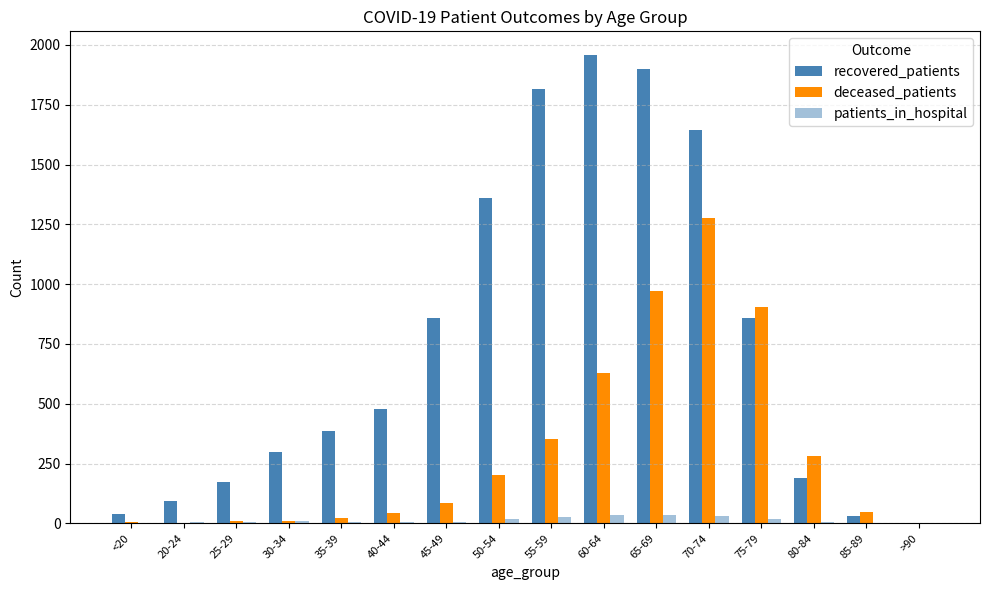

At how many categories does at least one series exceed 1832?

2